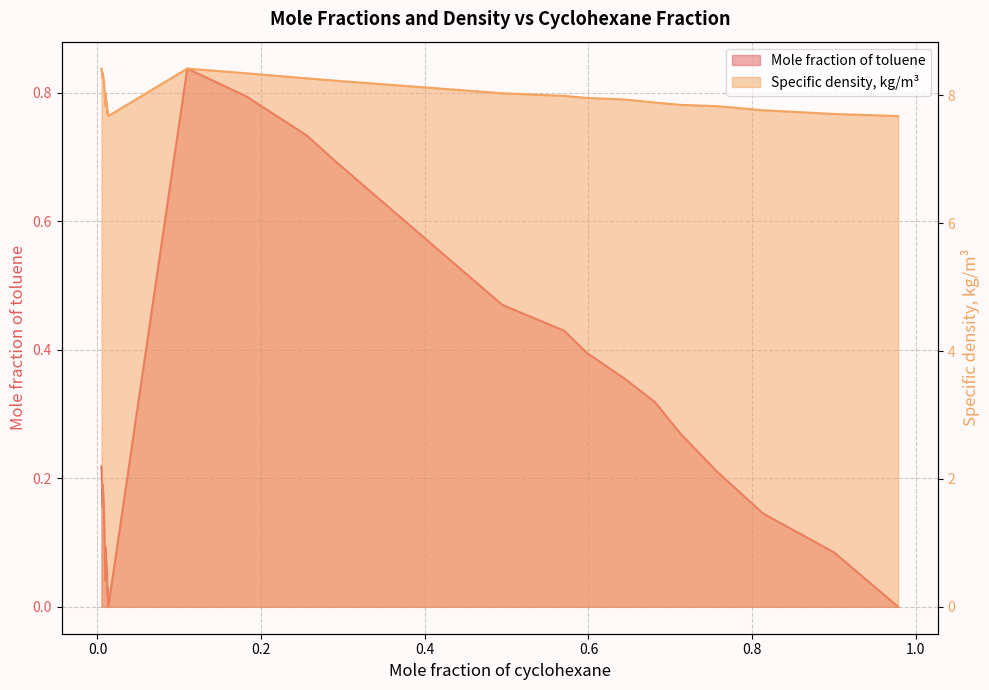

Which category has the lowest value in the Mole fraction of toluene series?

0.0133